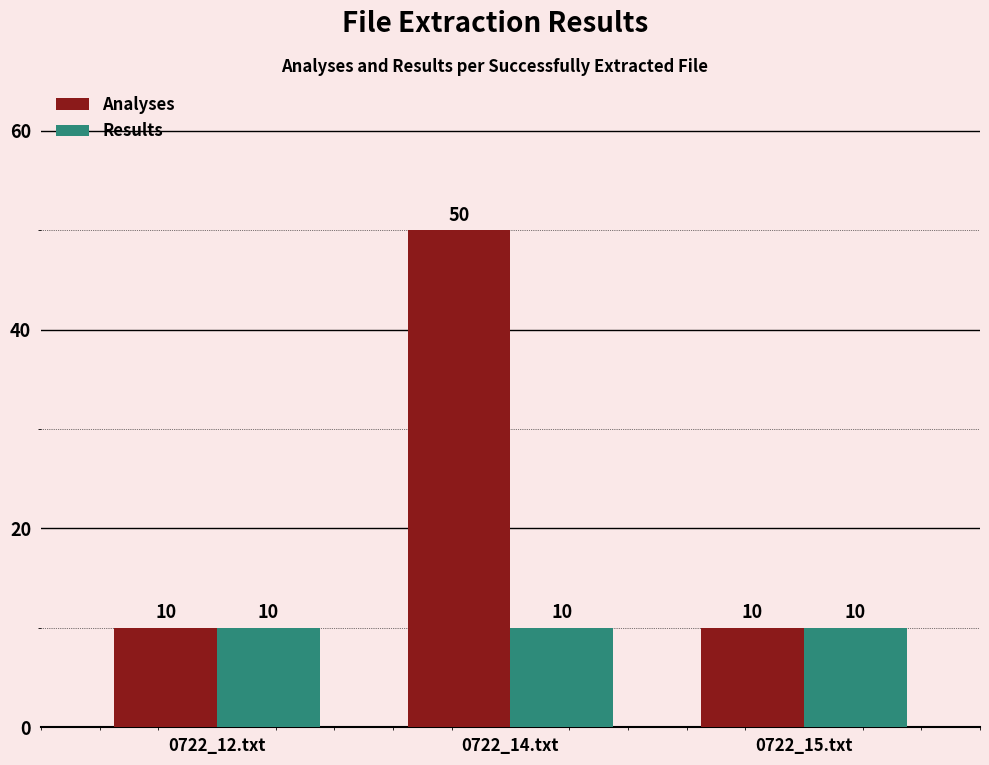

What is the label of the 2nd bar from the left?

0722_14.txt